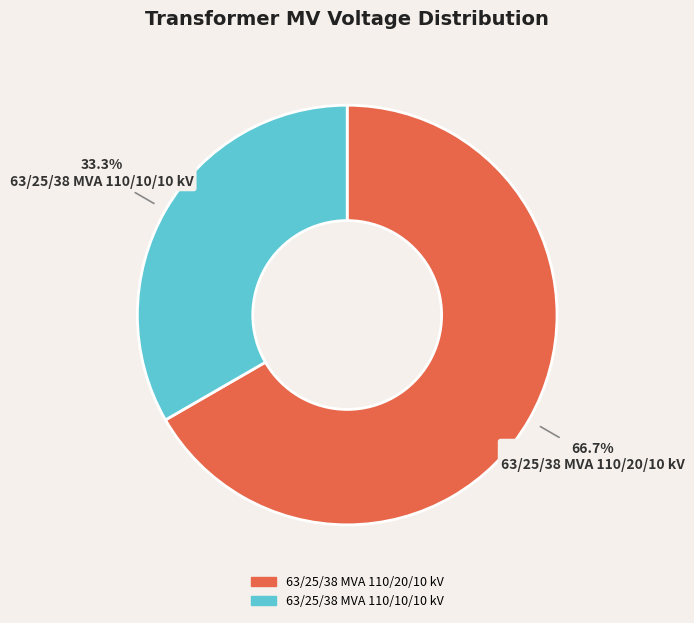

To the nearest percent, what portion does 63/25/38 MVA 110/10/10 kV represent?

33%